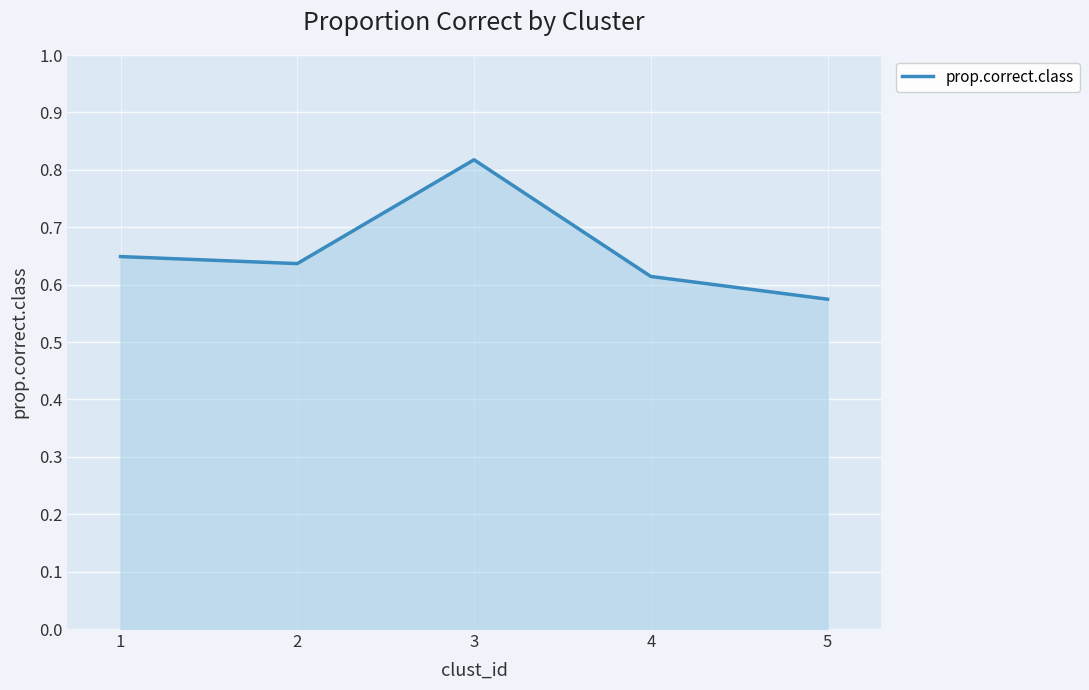

Which label corresponds to the largest value in the chart?

3